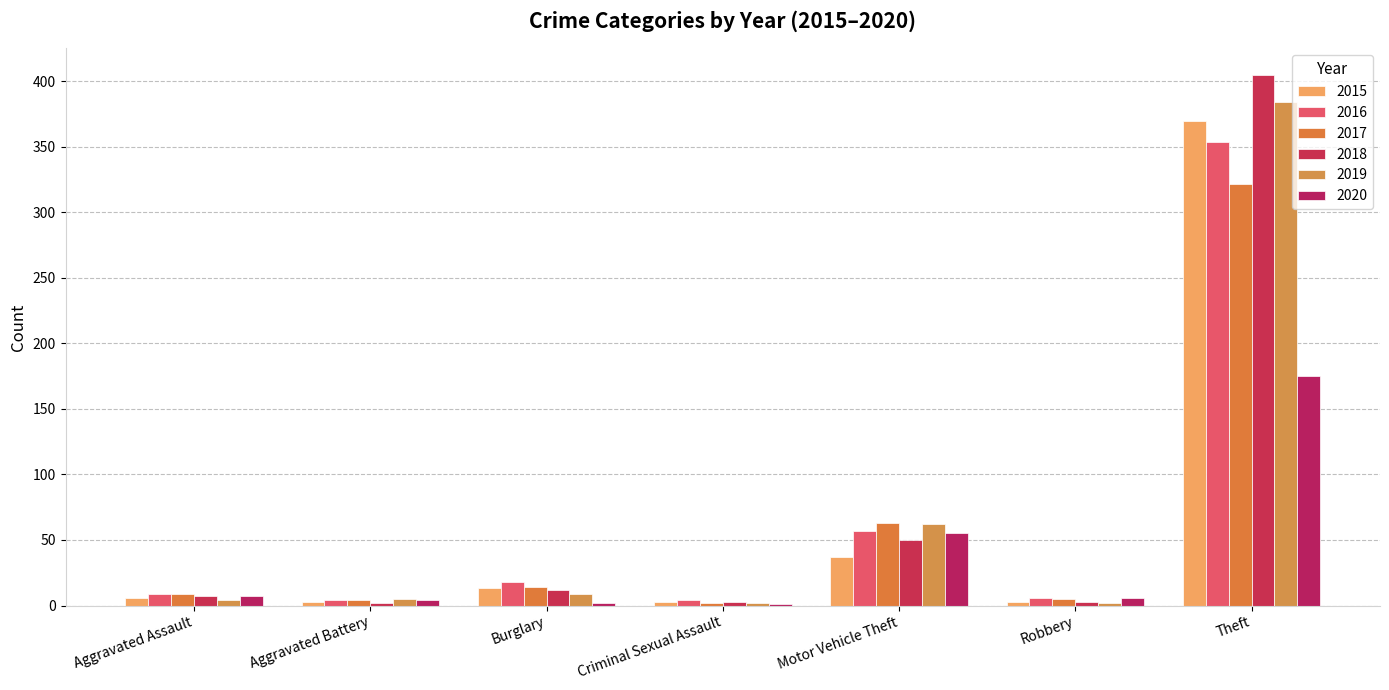

Does the chart contain stacked bars?

No